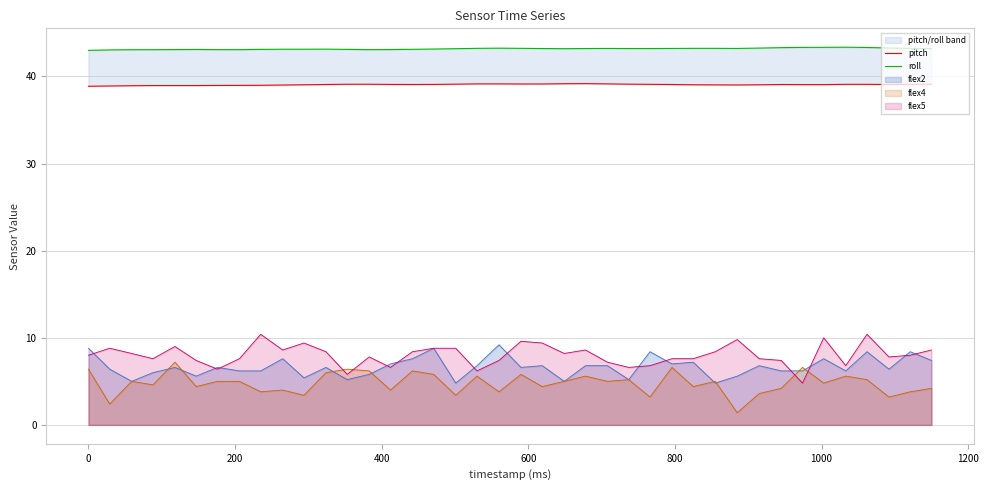

What is the sum of all roll values?

1726.9